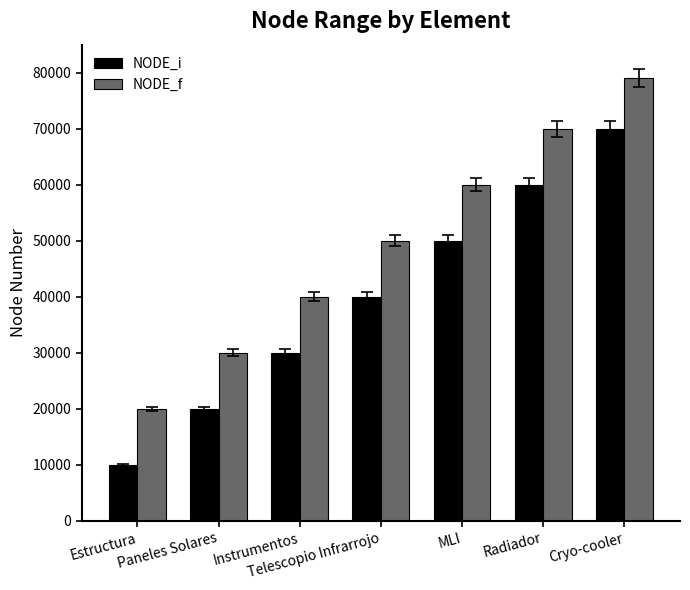

What is the difference between the NODE_f values at Paneles Solares and Estructura?

10000